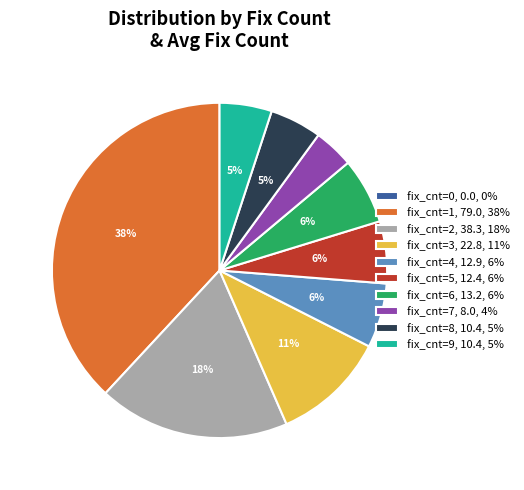

True or false: fix_cnt=3, 22.8, 11% accounts for 2% of the total.

False